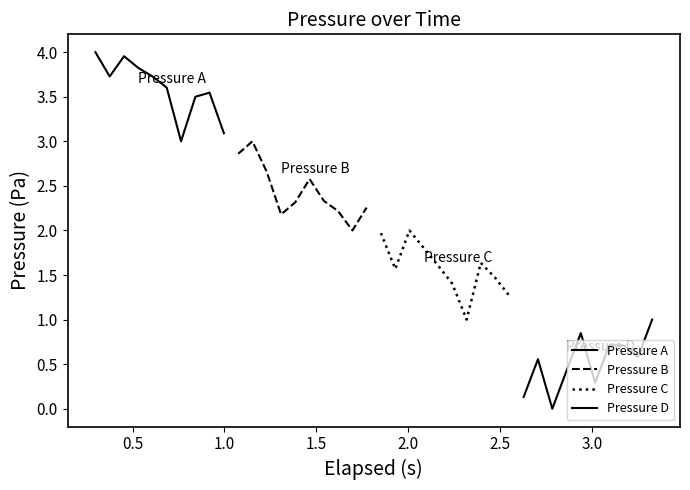

What is the average value of the Pressure A series?

3.6